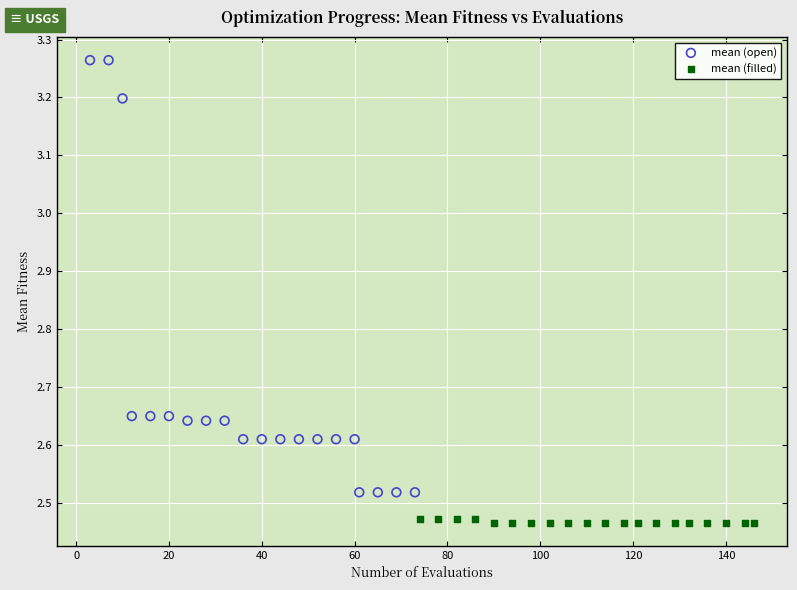

Which series reaches the maximum Y coordinate?

mean (open)